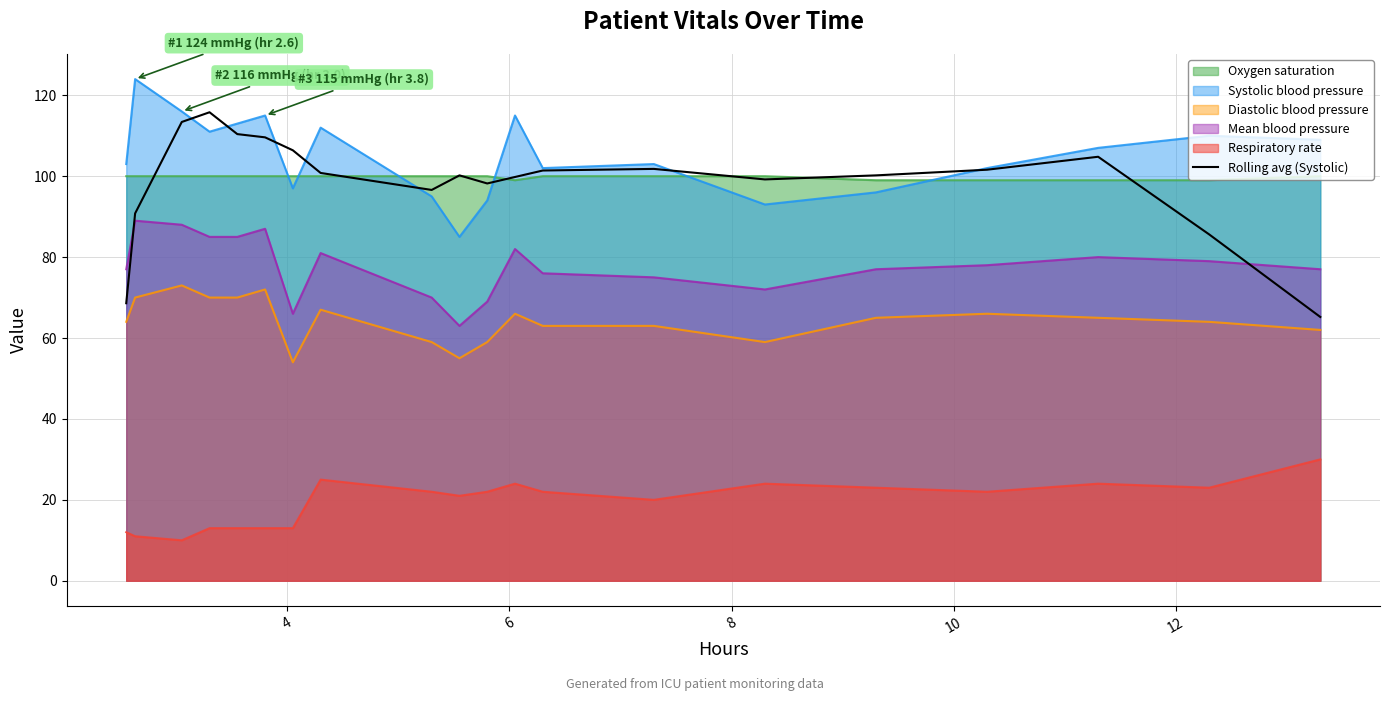

How many values exceed 100?

12